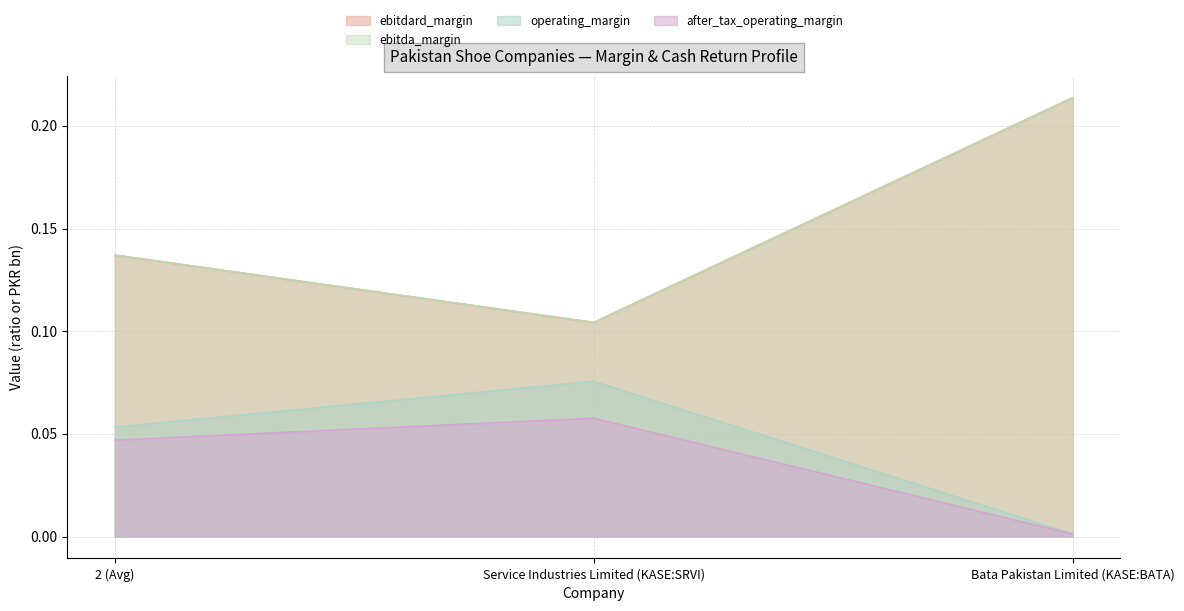

Between 2 (Avg) and Bata Pakistan Limited (KASE:BATA), which series saw the biggest shift?

ebitda_margin